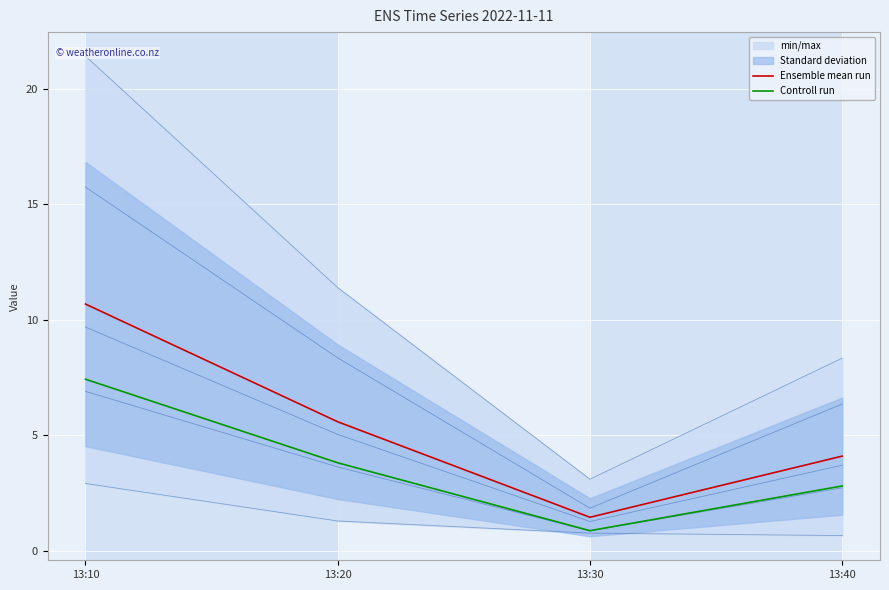

Which category has the highest value in the Ensemble mean run series?

13:10